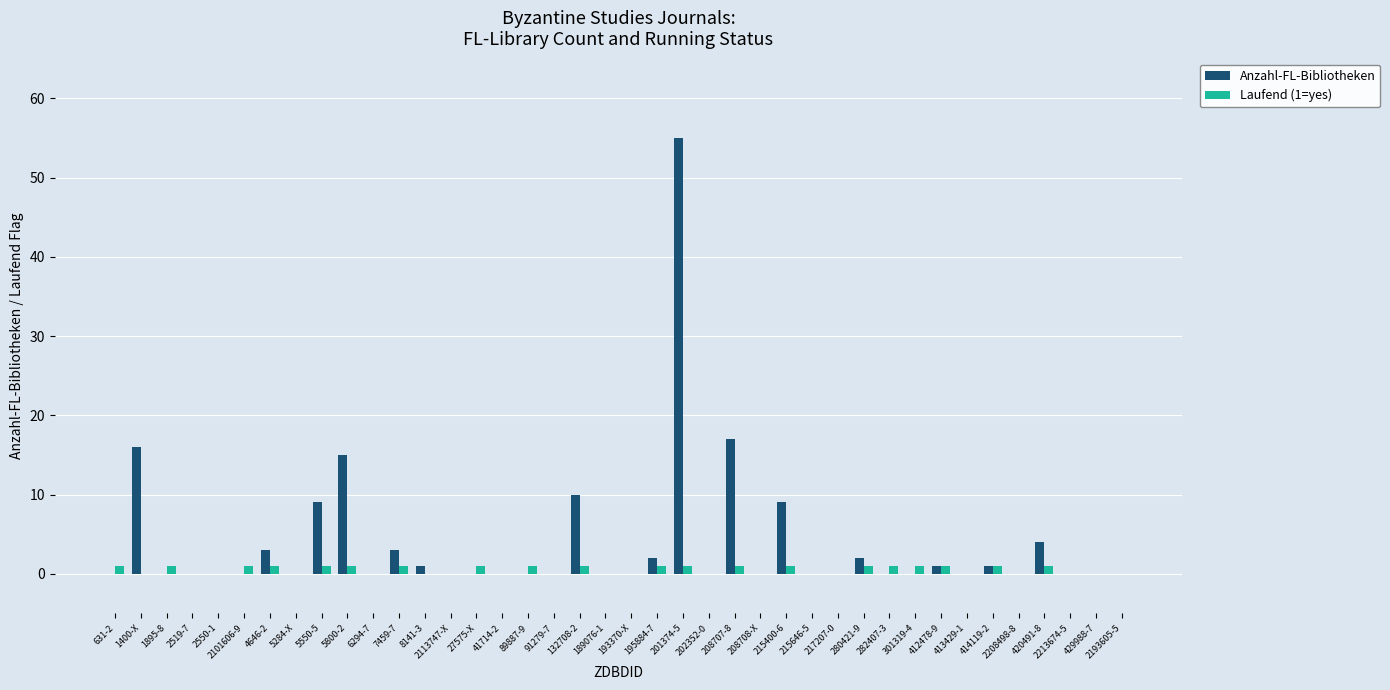

At which category does the chart reach its peak across all series?

201374-5